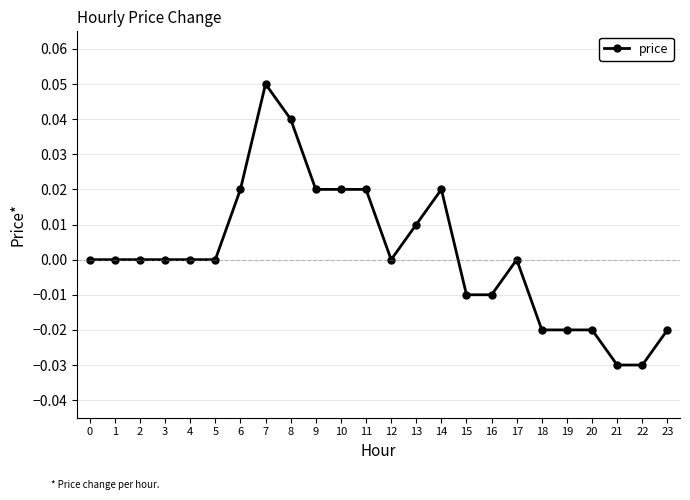

Which has a higher value, 16 or 21?

16